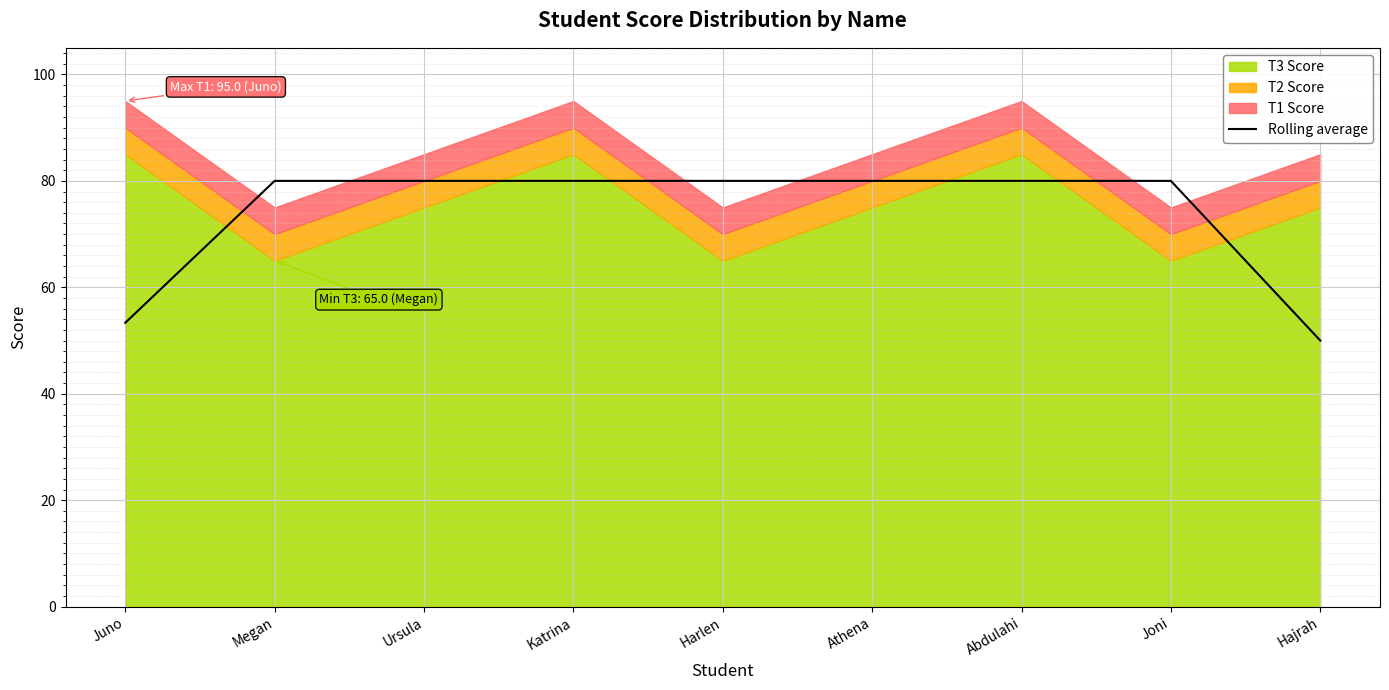

What is the label of the 4th point from the left?

Katrina